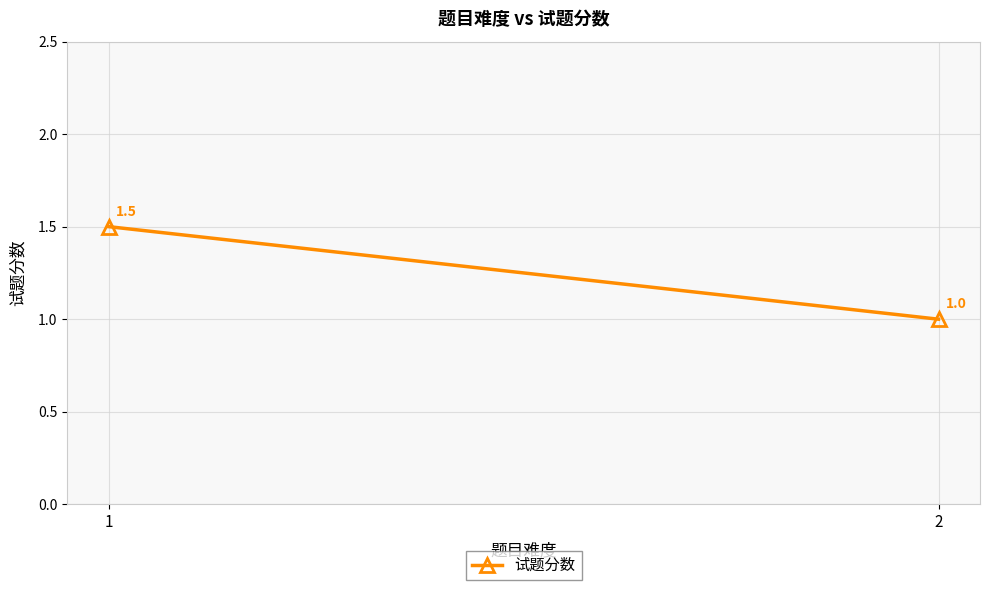

What is the maximum value shown in the chart?

1.5